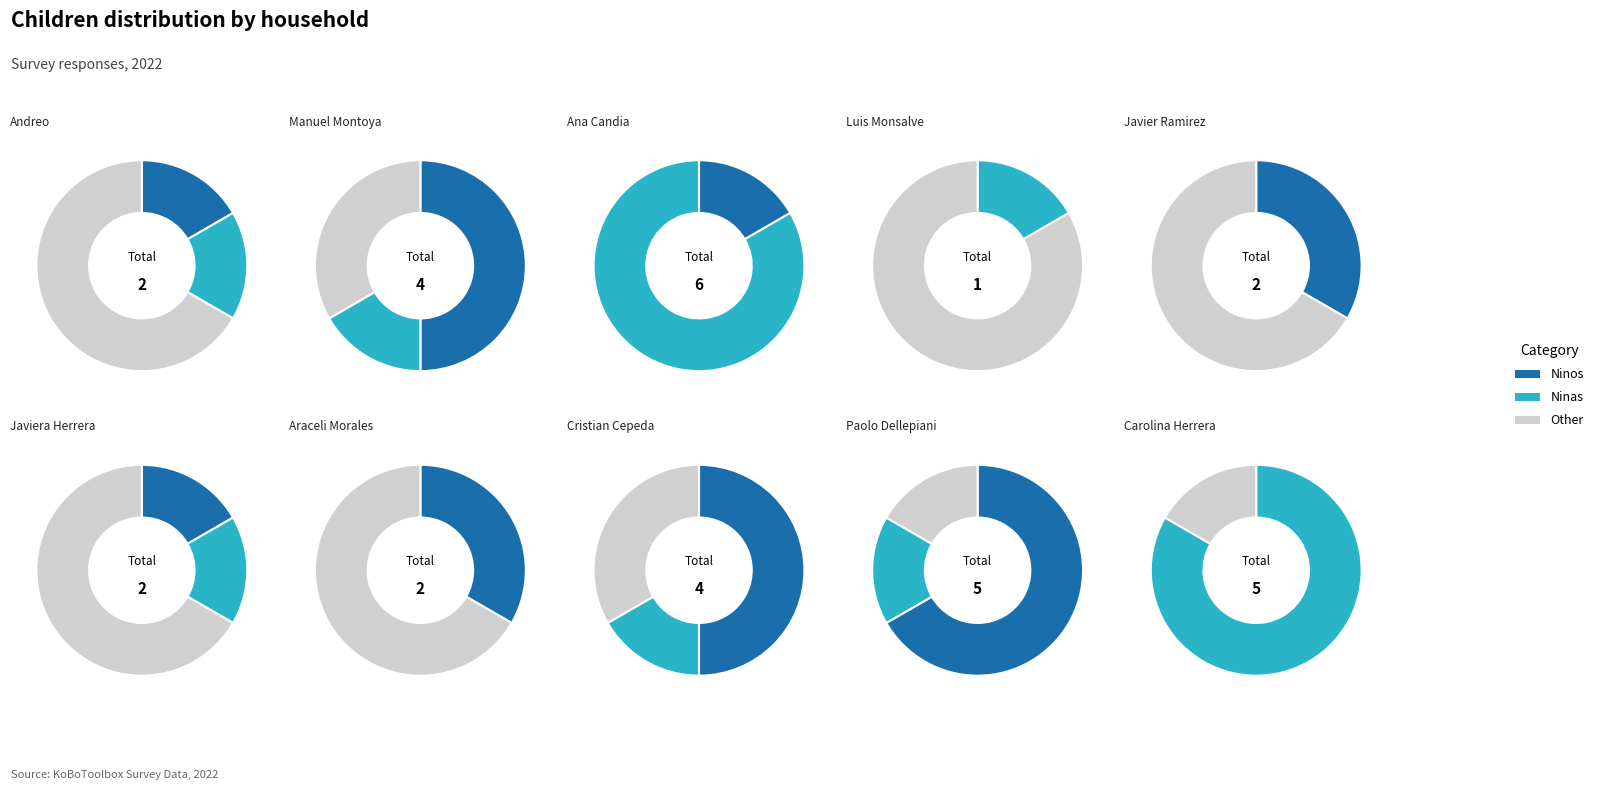

Do Manuel Montoya and Carolina Herrera together represent more than half of the pie?

No